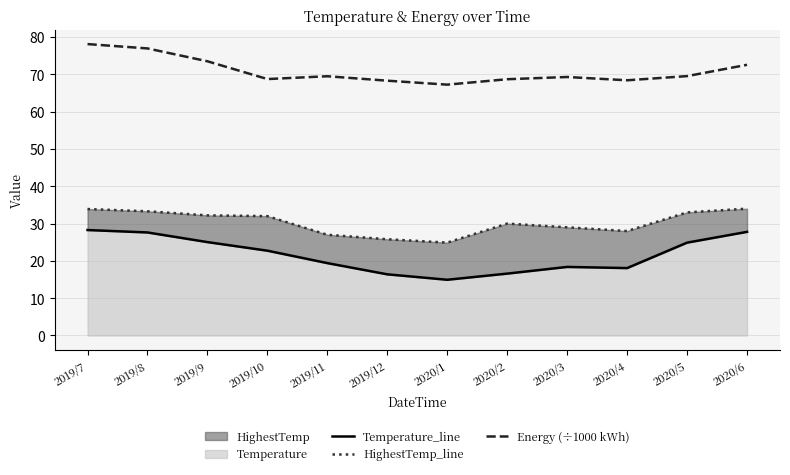

What is the minimum value shown in the chart?

14.9